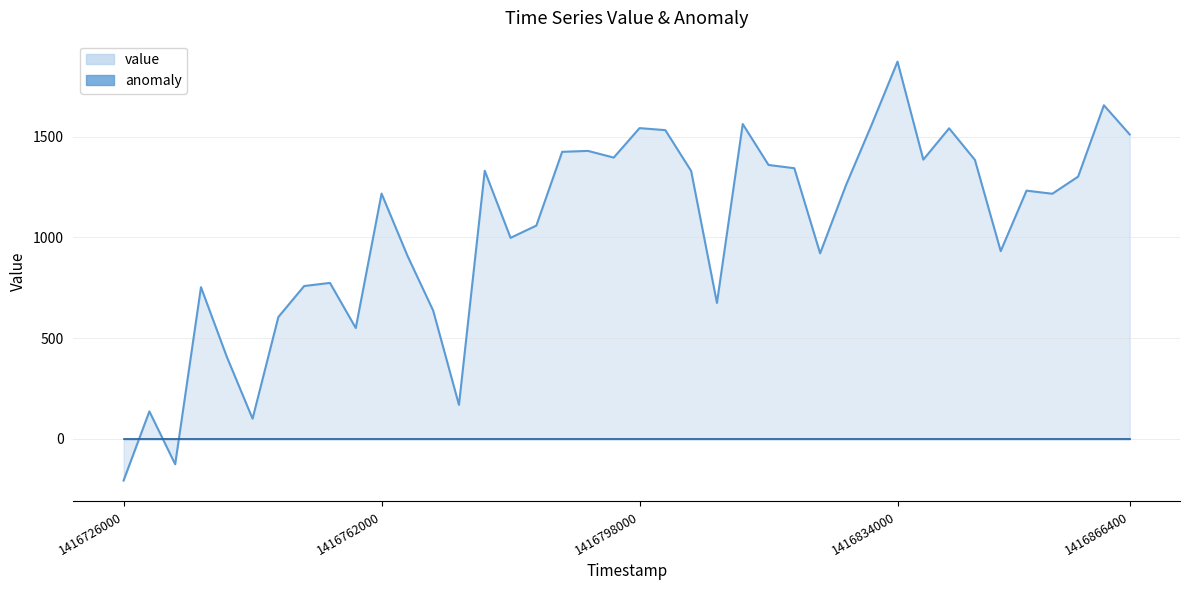

At which label does value reach its peak?

1416790800